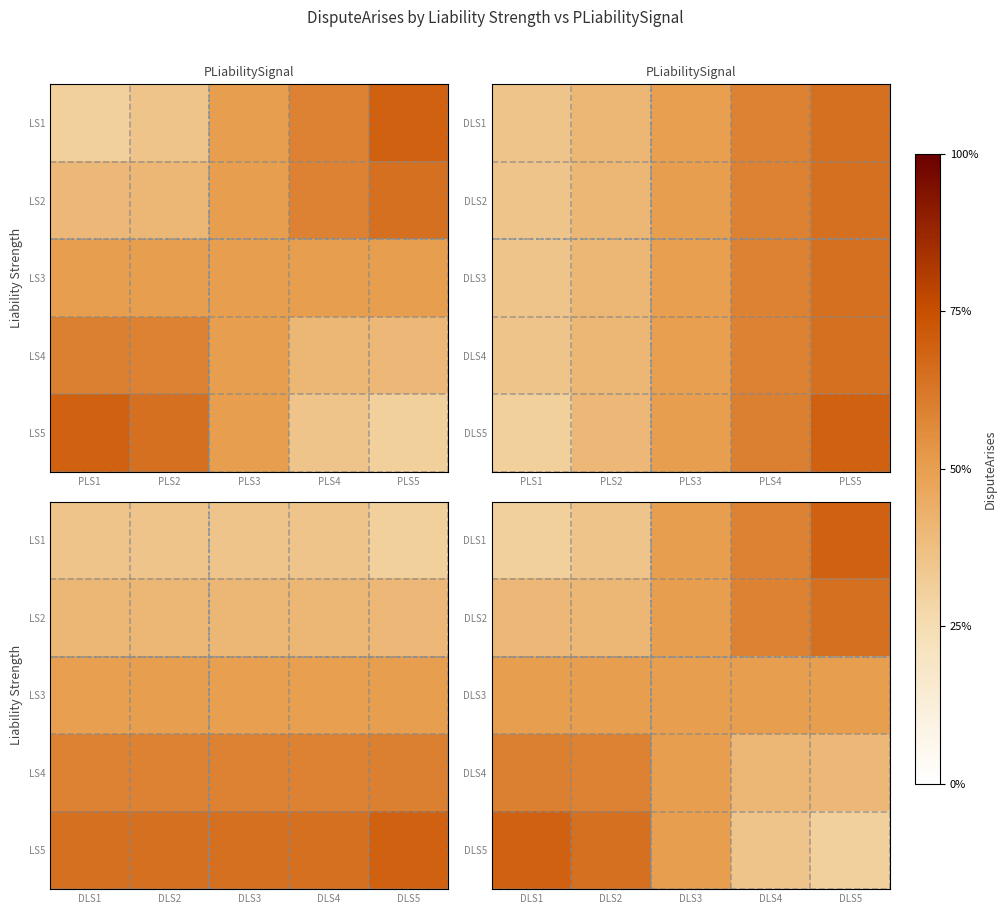

At which label is DLS3 closest to 0?

DLS1